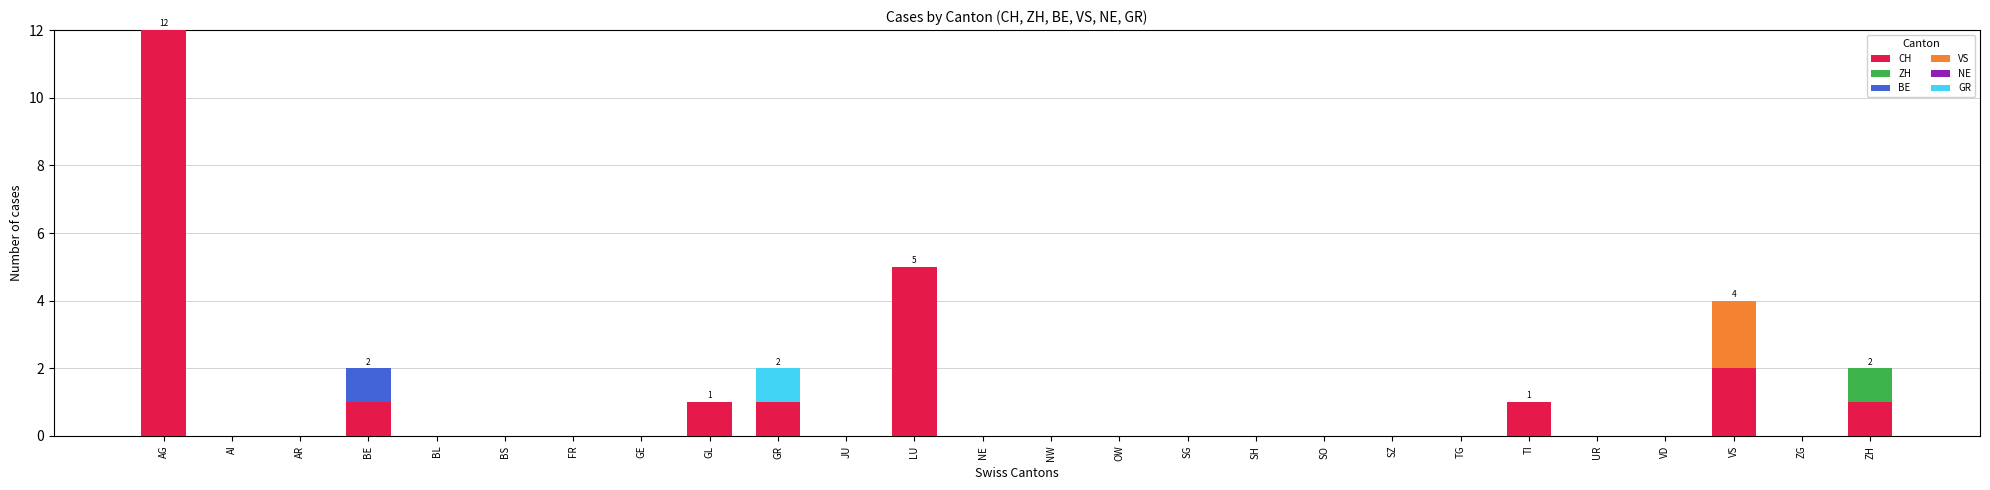

At which category is the sum across all series the highest?

AG